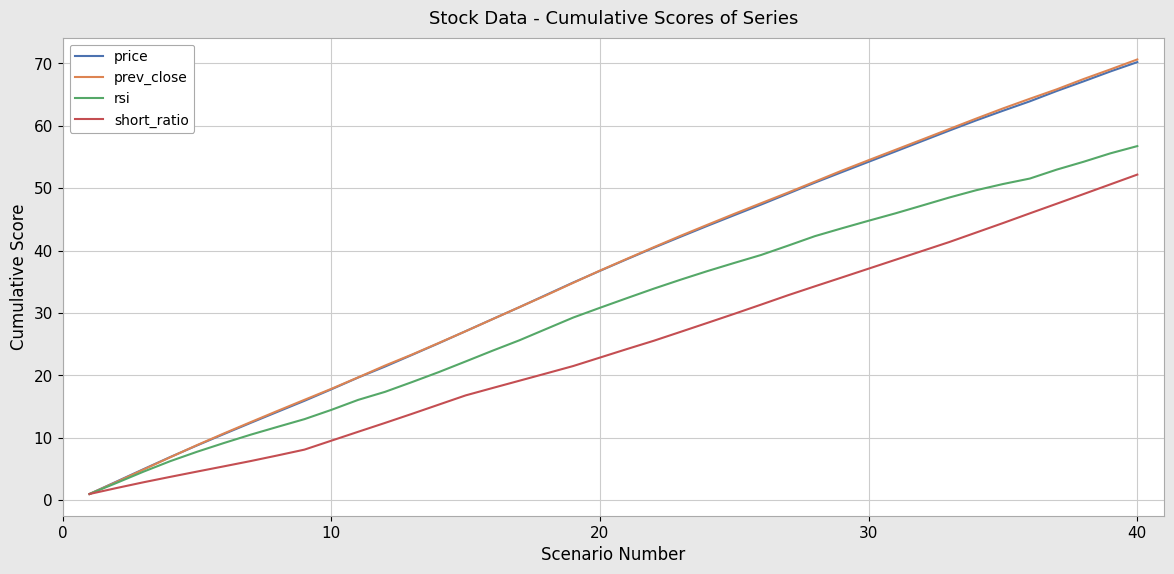

Which series has the largest range (max minus min)?

prev_close